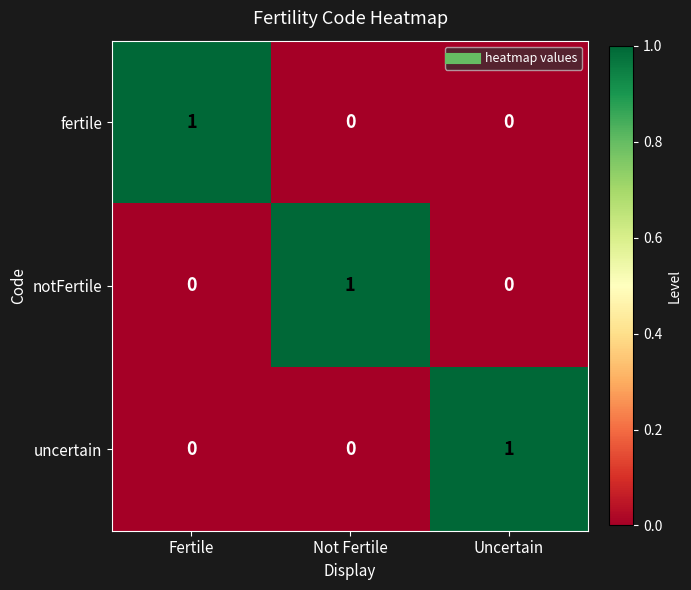

At which label does notFertile reach its peak?

Not Fertile